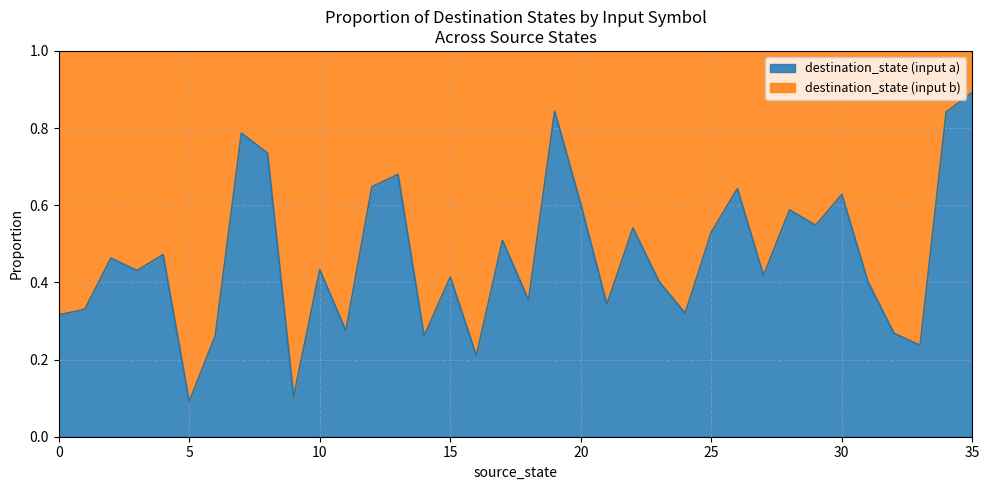

True or false: the data shows 0.3 at 23.

False